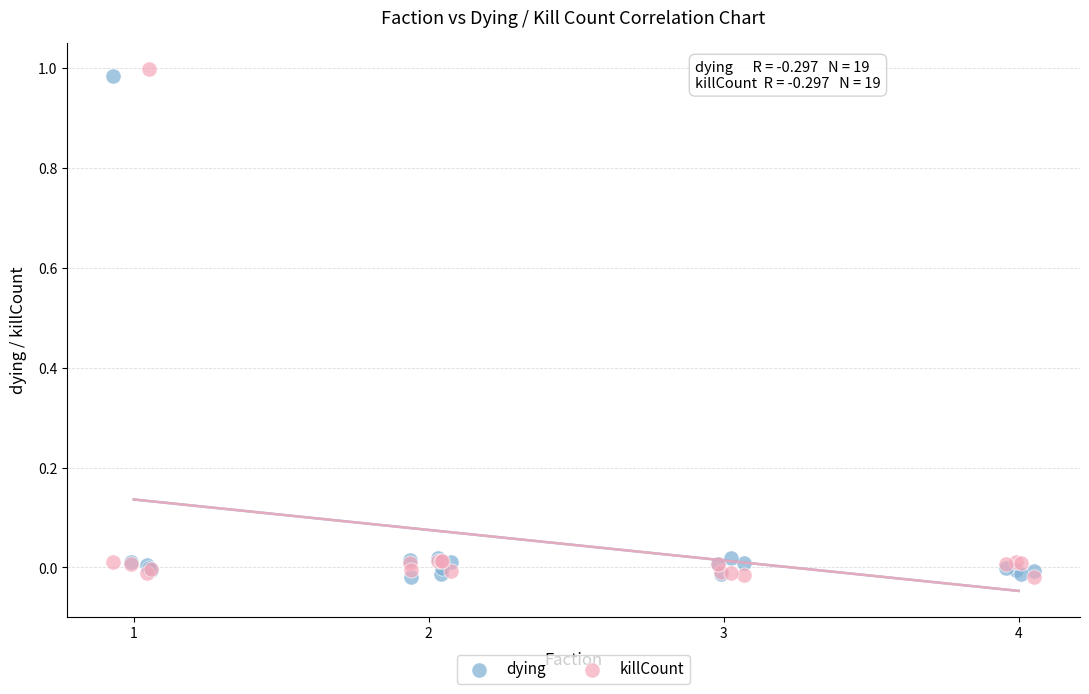

Which series contains the highest Y value?

killCount